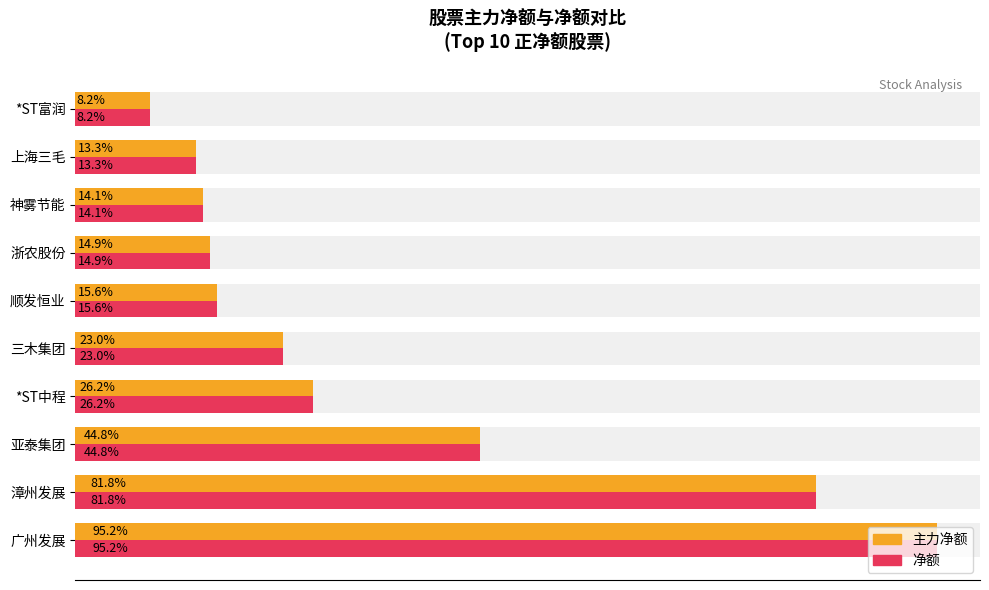

Between 三木集团 and 浙农股份, which series saw the biggest shift?

主力净额